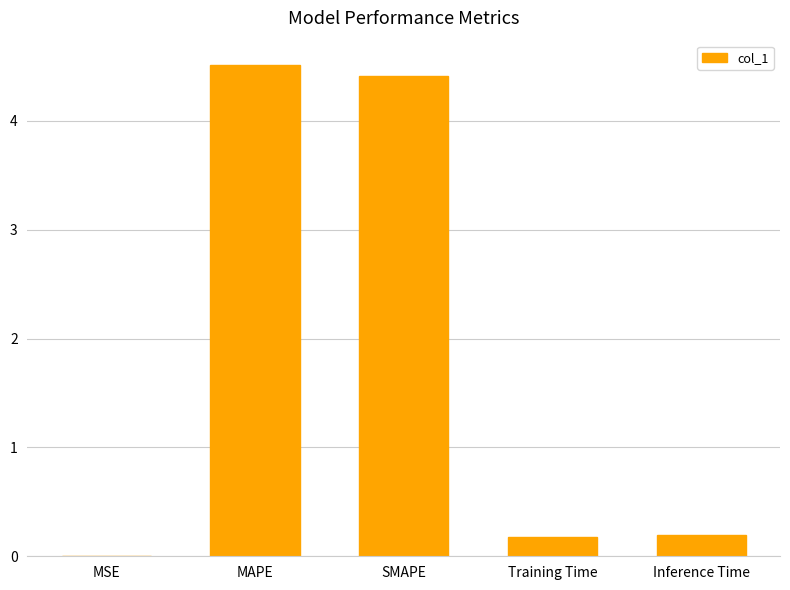

What is the sum of all values?

9.3